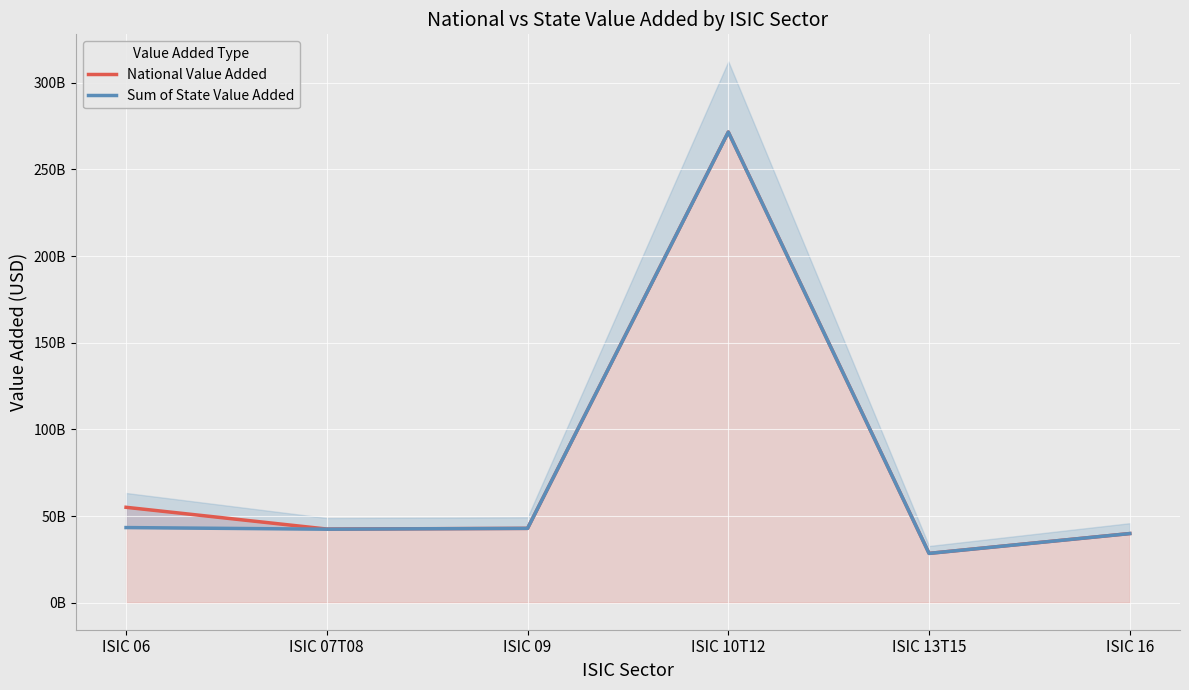

What is the average value of the National Value Added series?

80042216997.3